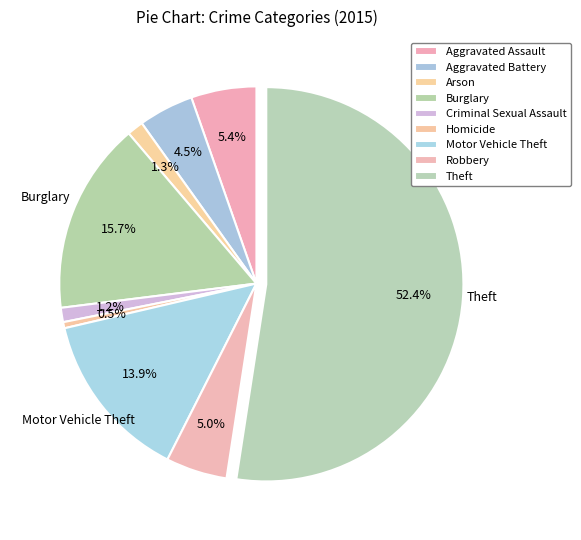

How much of the chart is everything except Arson?

98.7%